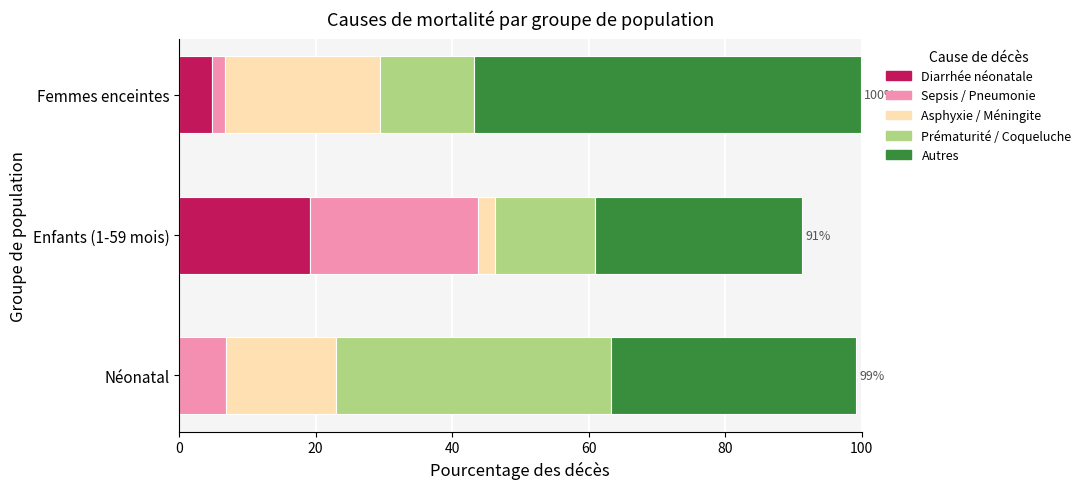

The value of Diarrhée néonatale at Enfants (1-59 mois) is 11.8. True or false?

False